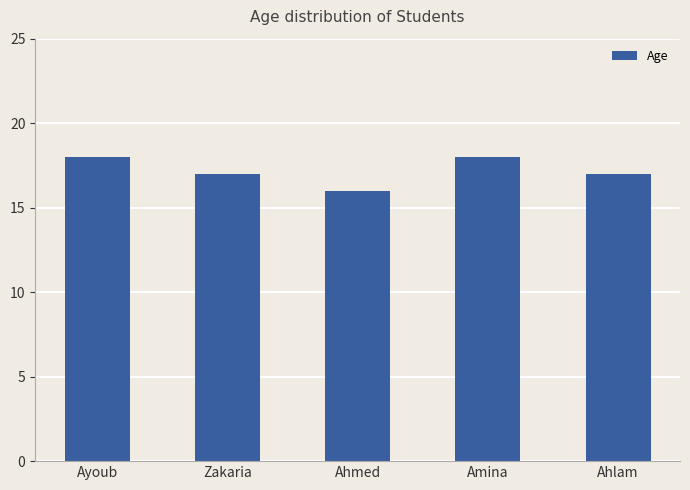

What position from the left is Amina?

4